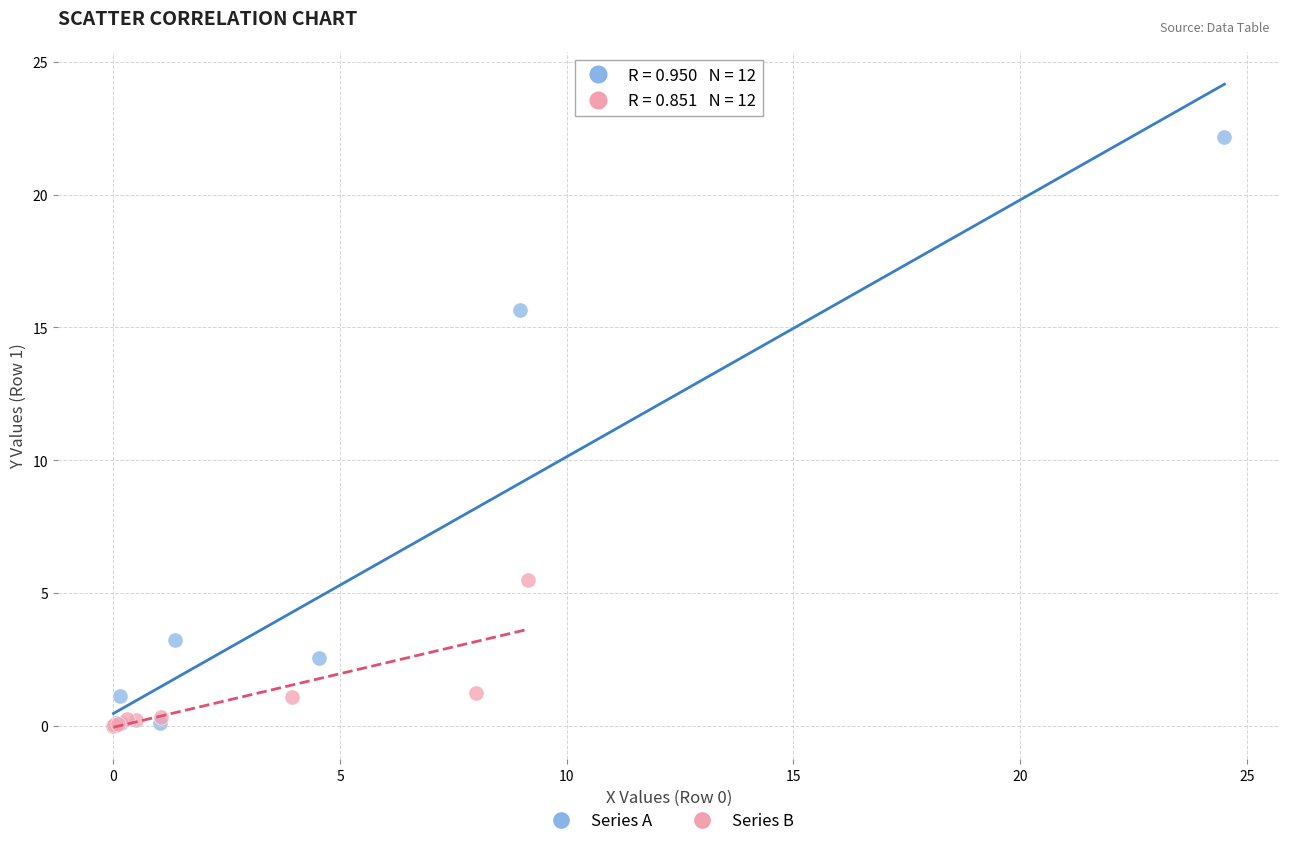

Which series reaches the maximum Y coordinate?

Series A